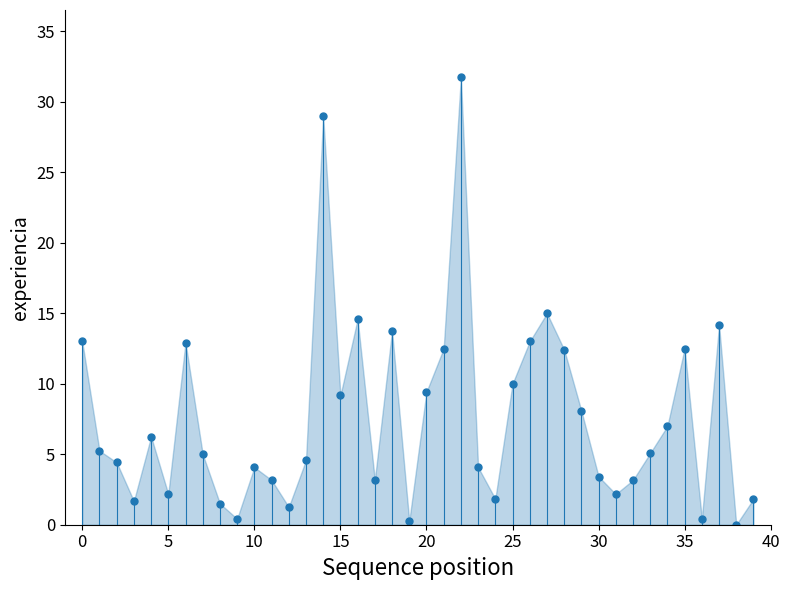

Does the chart have visible grid lines?

No